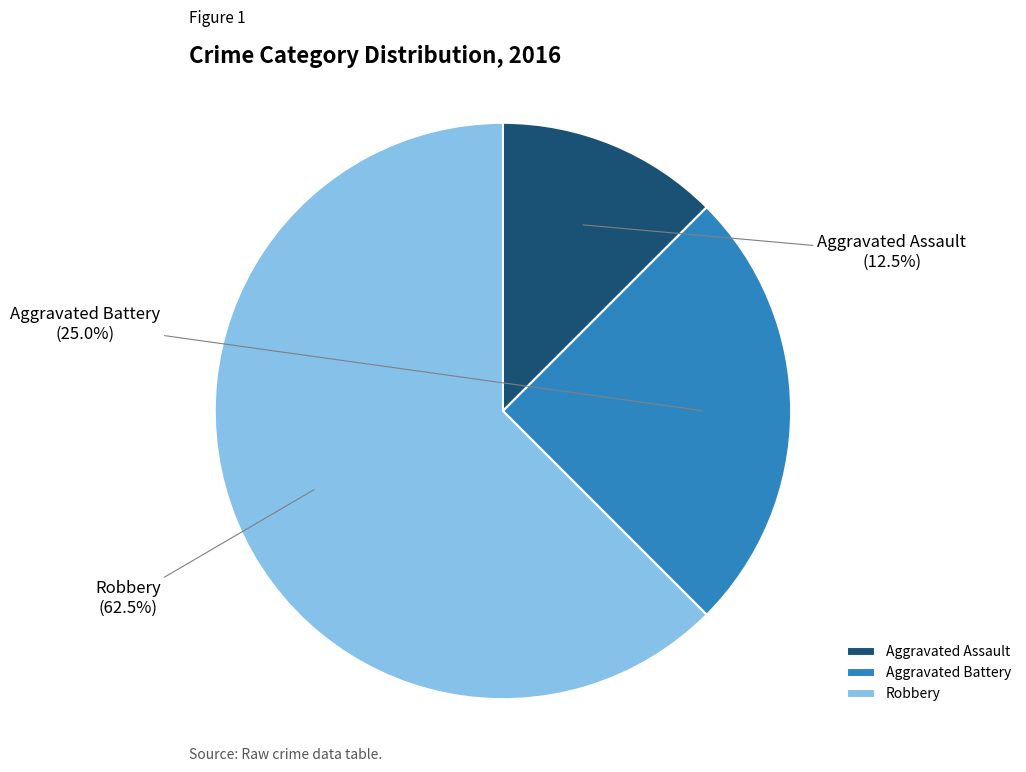

How many segments does this pie chart have?

3